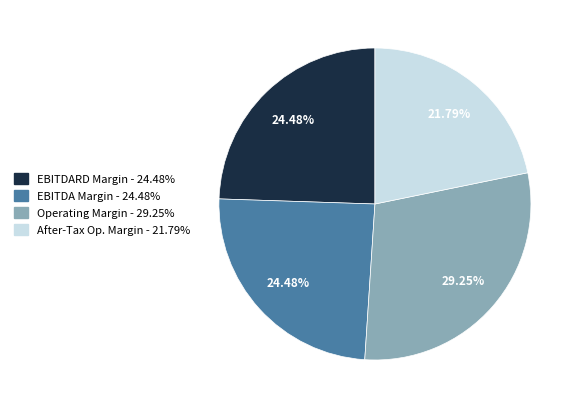

Is there a majority slice in this chart?

No